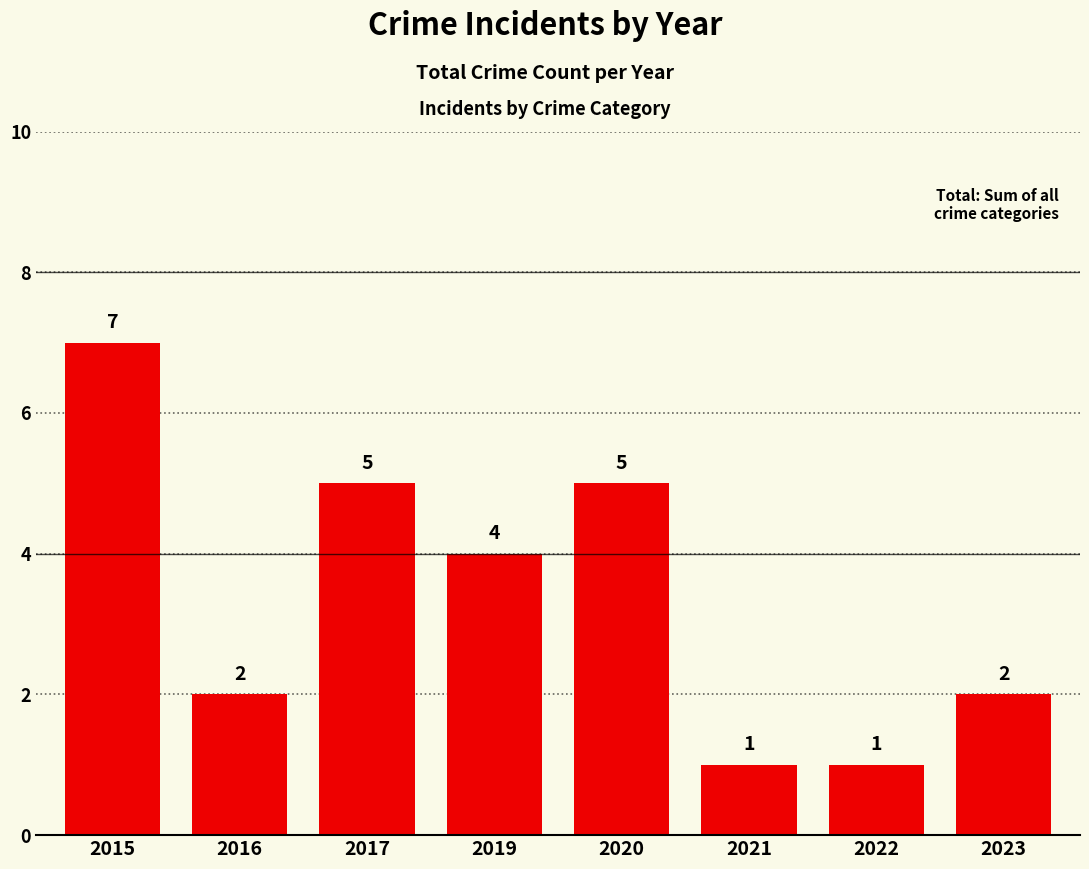

Does the chart contain stacked bars?

No